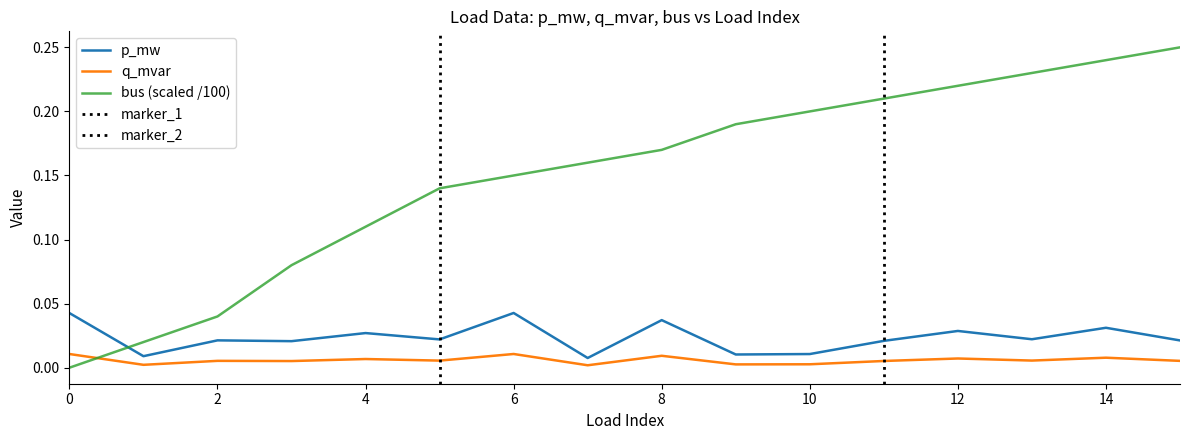

Which series has the largest total across all categories?

bus